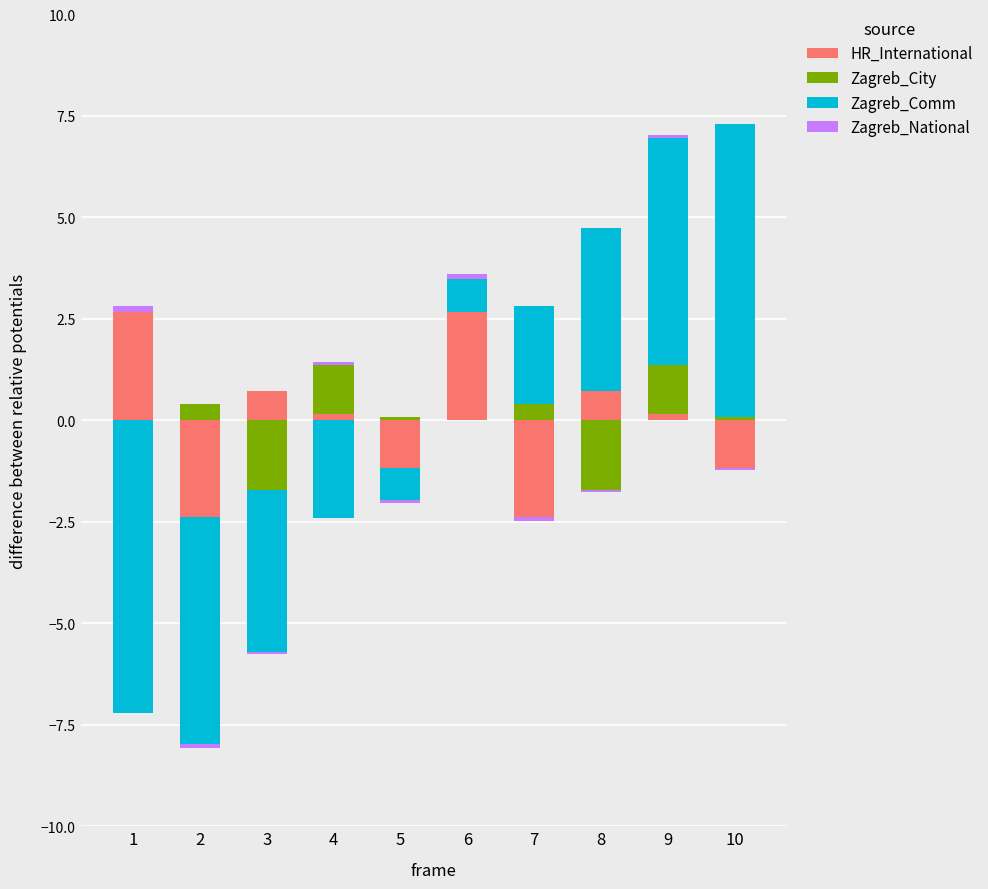

Which series has the largest total across all categories?

Zagreb_Comm